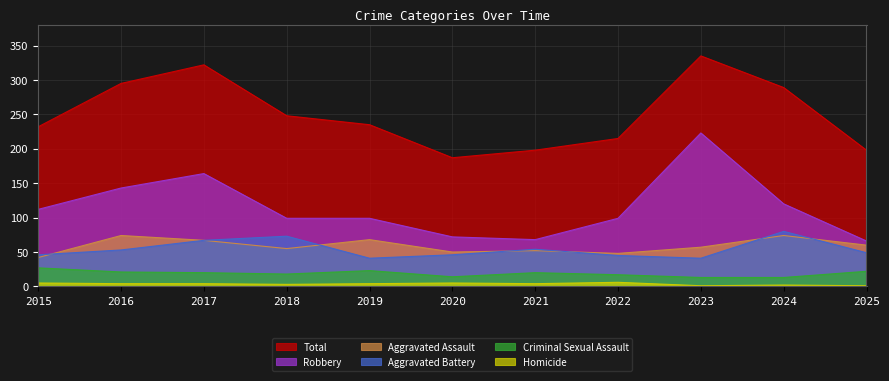

True or false: Aggravated Battery has a value of 46 at 2020.

True